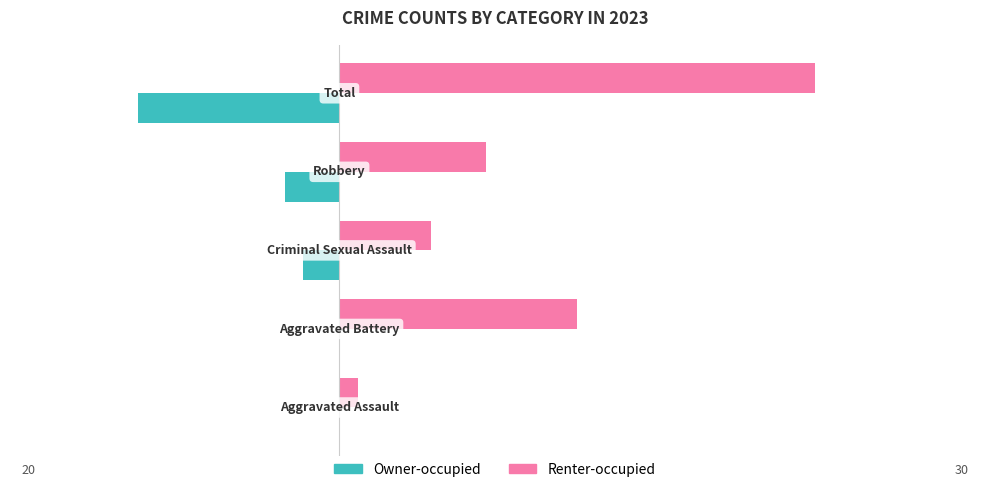

Which series has the largest total across all categories?

Renter-occupied